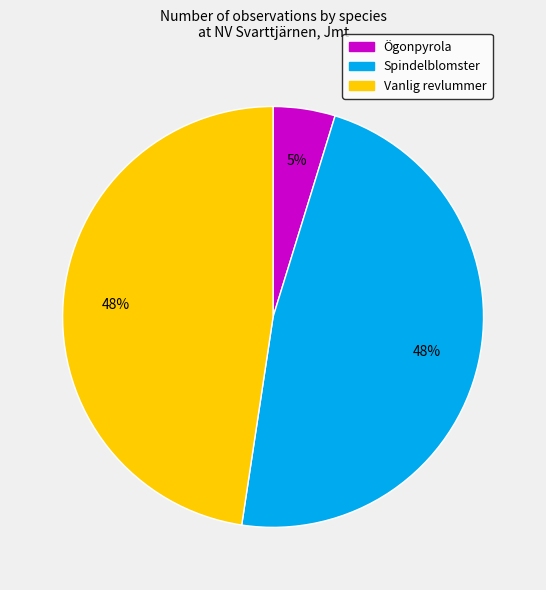

Is there a majority slice in this chart?

No